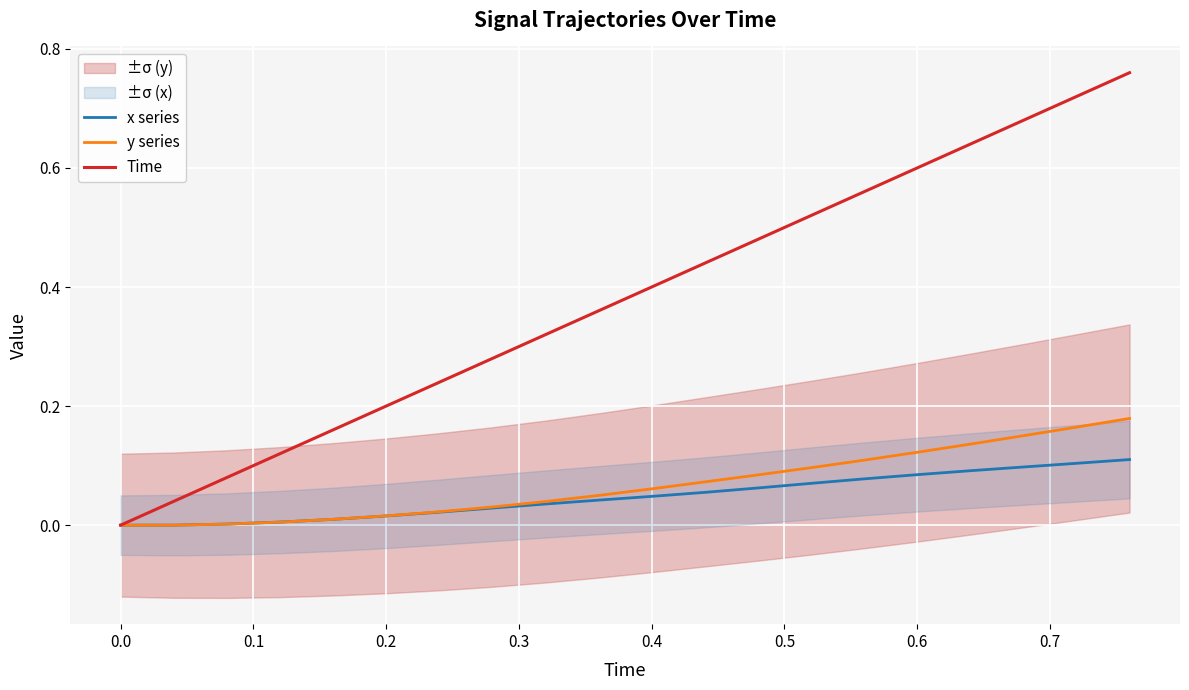

True or false: x series has a value of 0.0 at 0.0.

True